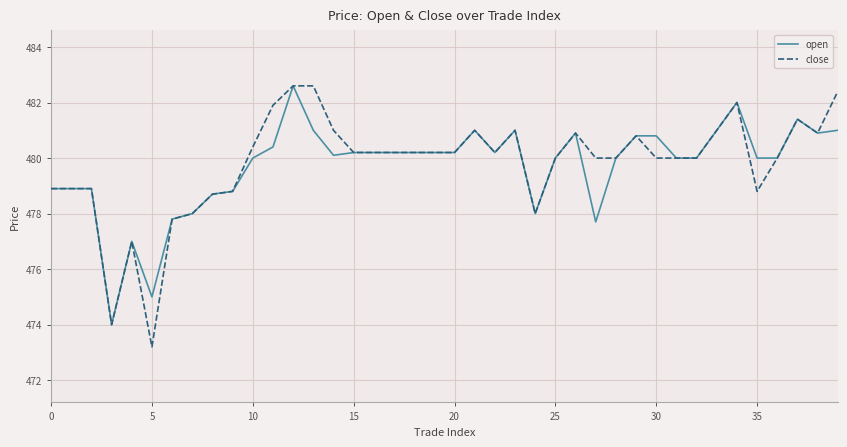

What is the difference between the second highest and minimum values in the close series?

9.4